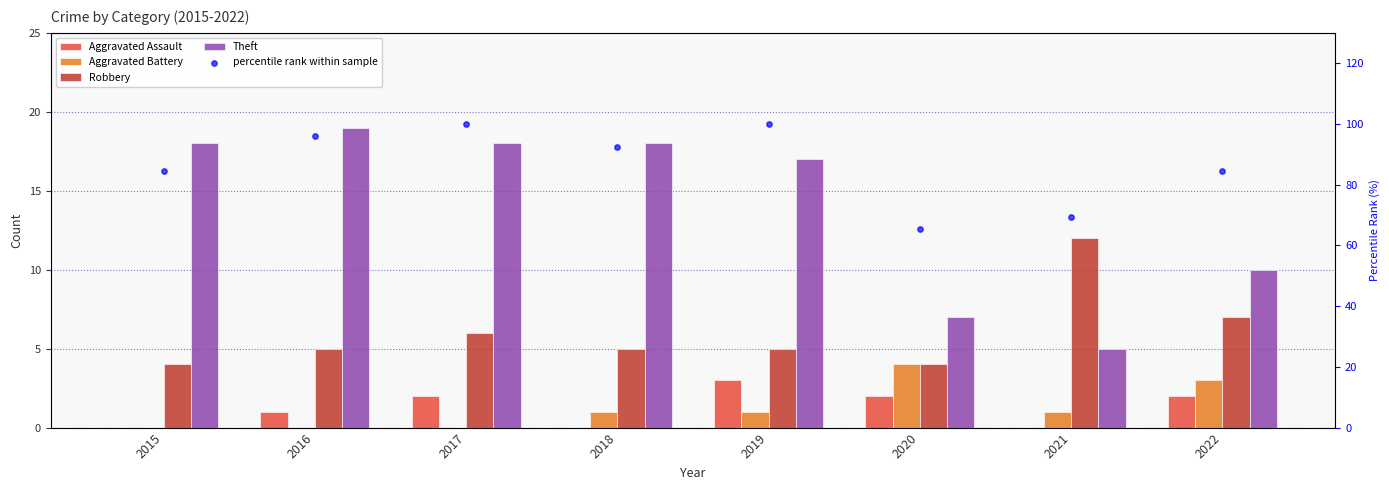

Which series contains the highest Y value?

percentile rank within sample